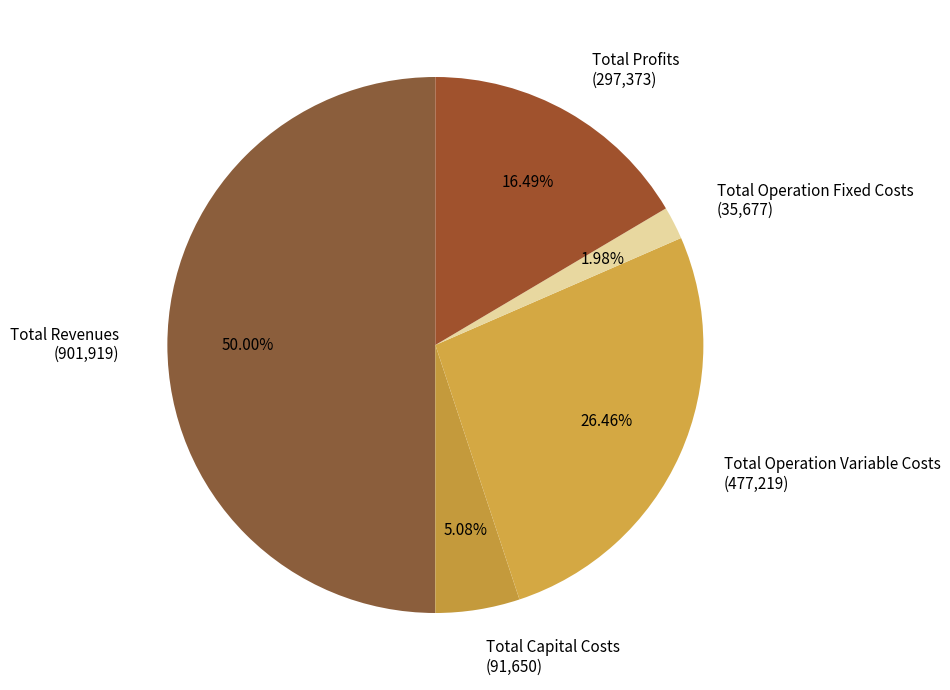

To the nearest percent, what is the difference between the largest and smallest slice percentages?

48%